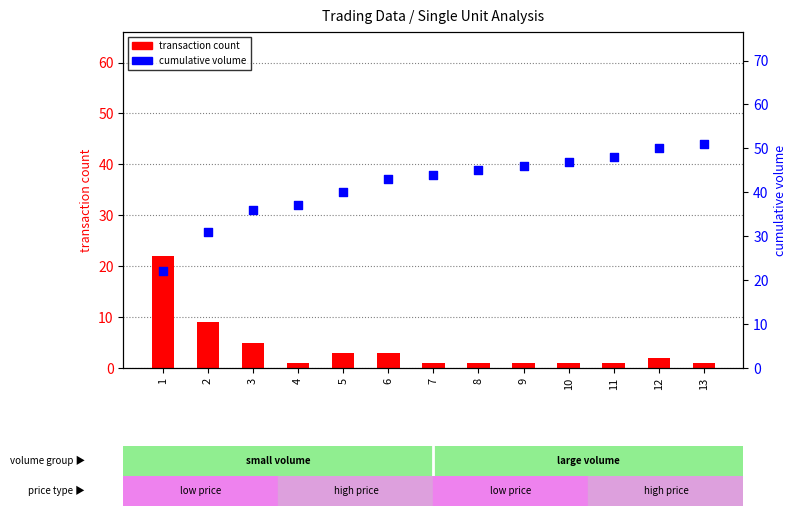

Which series reaches the maximum Y coordinate?

cumulative volume